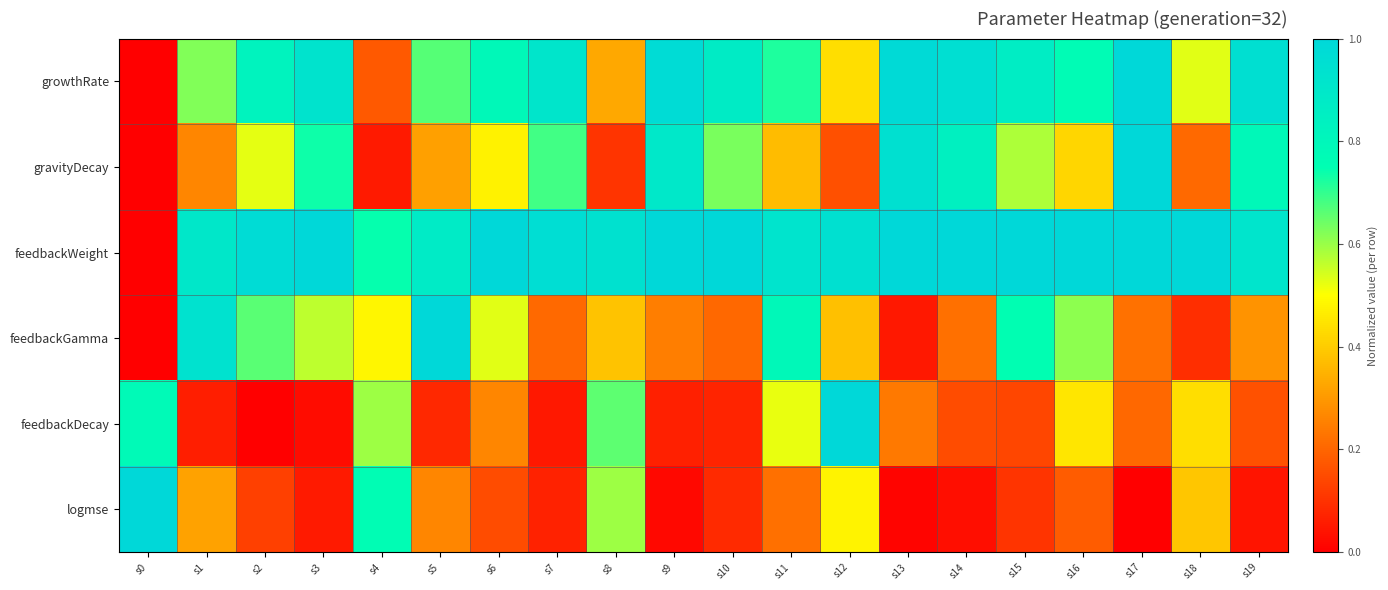

Reading left to right, list all the values displayed in this chart.

growthRate: s0=0.0	s1=0.6	s2=0.8	s3=0.9	s4=0.2	s5=0.7	s6=0.8	s7=0.9	s8=0.3	s9=1.0	s10=0.9	s11=0.7	s12=0.4	s13=1.0	s14=1.0	s15=0.9	s16=0.8	s17=1.0	s18=0.5	s19=0.9
gravityDecay: s0=0.0	s1=0.3	s2=0.5	s3=0.7	s4=0.1	s5=0.3	s6=0.5	s7=0.7	s8=0.1	s9=0.9	s10=0.6	s11=0.4	s12=0.2	s13=0.9	s14=0.8	s15=0.6	s16=0.4	s17=1.0	s18=0.2	s19=0.8
feedbackWeight: s0=0.0	s1=0.9	s2=1.0	s3=1.0	s4=0.7	s5=0.9	s6=1.0	s7=1.0	s8=0.9	s9=1.0	s10=1.0	s11=0.9	s12=0.9	s13=1.0	s14=1.0	s15=1.0	s16=1.0	s17=1.0	s18=1.0	s19=0.9
feedbackGamma: s0=0.0	s1=0.9	s2=0.7	s3=0.6	s4=0.5	s5=1.0	s6=0.5	s7=0.2	s8=0.4	s9=0.2	s10=0.2	s11=0.8	s12=0.4	s13=0.0	s14=0.2	s15=0.8	s16=0.6	s17=0.2	s18=0.1	s19=0.3
feedbackDecay: s0=0.8	s1=0.1	s2=0.0	s3=0.0	s4=0.6	s5=0.1	s6=0.3	s7=0.0	s8=0.7	s9=0.1	s10=0.1	s11=0.5	s12=1.0	s13=0.2	s14=0.1	s15=0.1	s16=0.5	s17=0.2	s18=0.4	s19=0.2
logmse: s0=1.0	s1=0.3	s2=0.1	s3=0.1	s4=0.8	s5=0.3	s6=0.2	s7=0.1	s8=0.6	s9=0.0	s10=0.1	s11=0.2	s12=0.5	s13=0.0	s14=0.0	s15=0.1	s16=0.2	s17=0.0	s18=0.4	s19=0.0